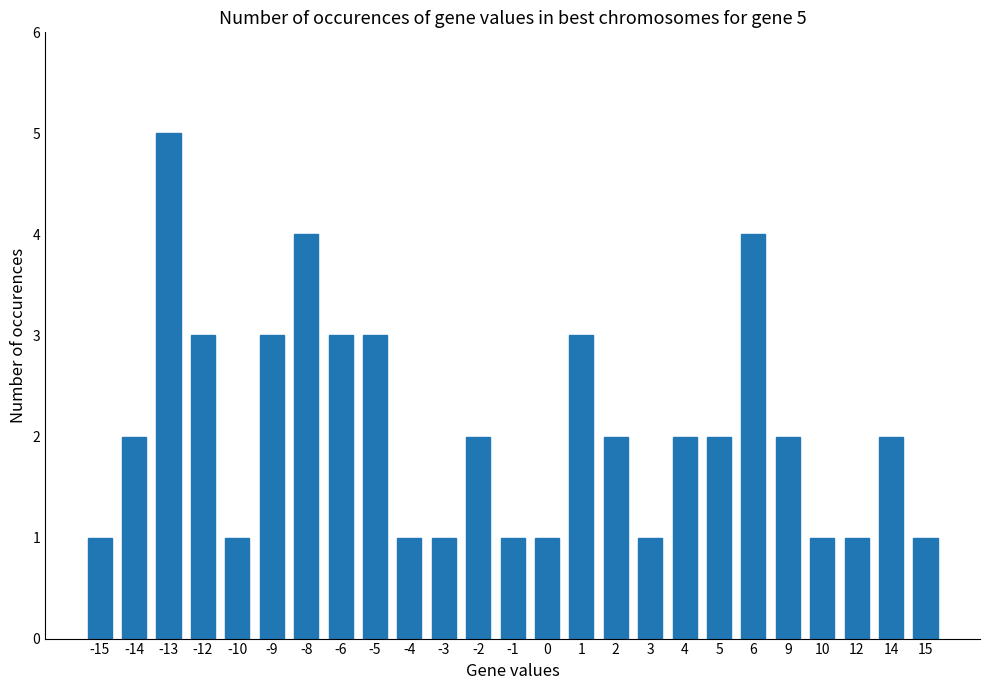

Reading right to left, transcribe all the data shown in this chart.

15=1	14=2	12=1	10=1	9=2	6=4	5=2	4=2	3=1	2=2	1=3	0=1	-1=1	-2=2	-3=1	-4=1	-5=3	-6=3	-8=4	-9=3	-10=1	-12=3	-13=5	-14=2	-15=1